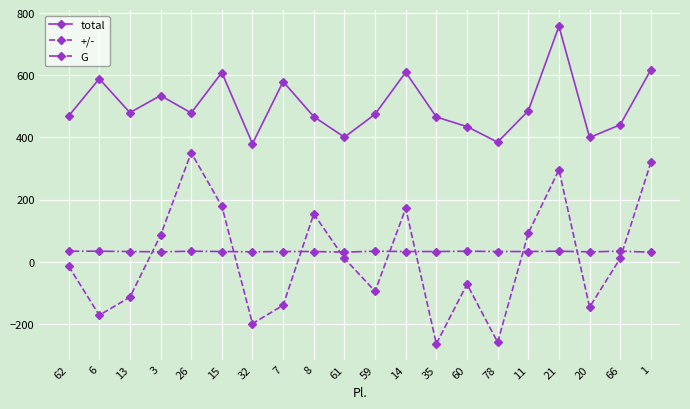

What is the sum of the +/- values at 1 and 26?

671